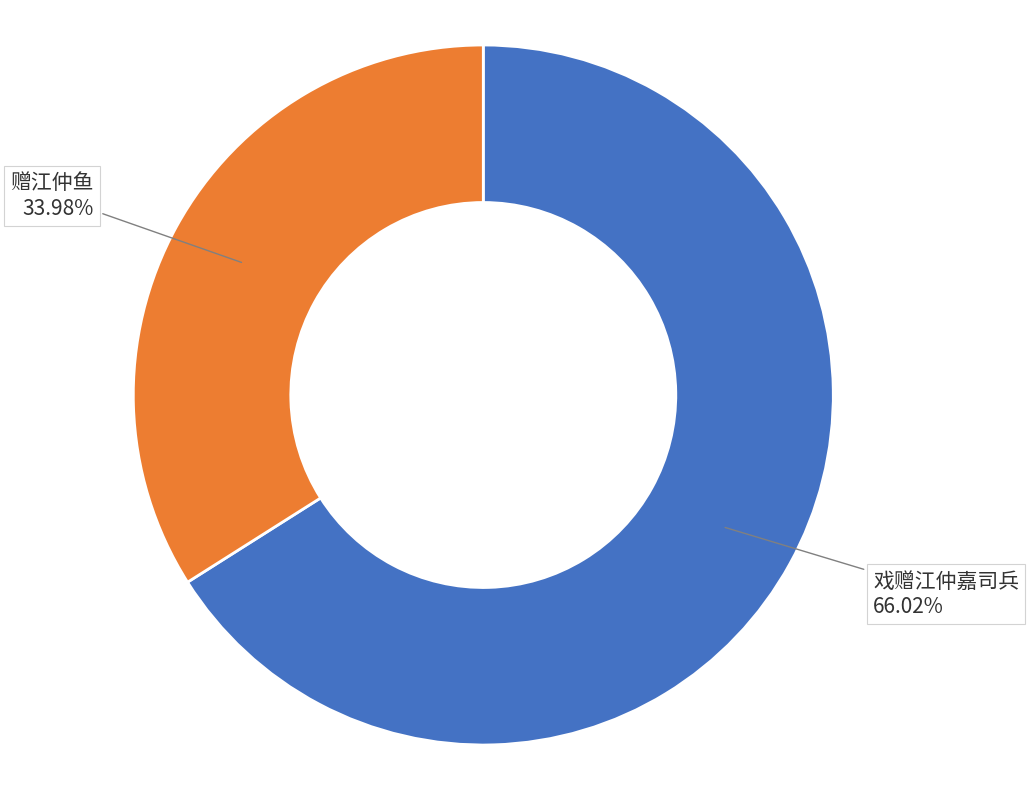

Rank the categories by value from highest to lowest.

戏赠江仲嘉司兵, 赠江仲鱼